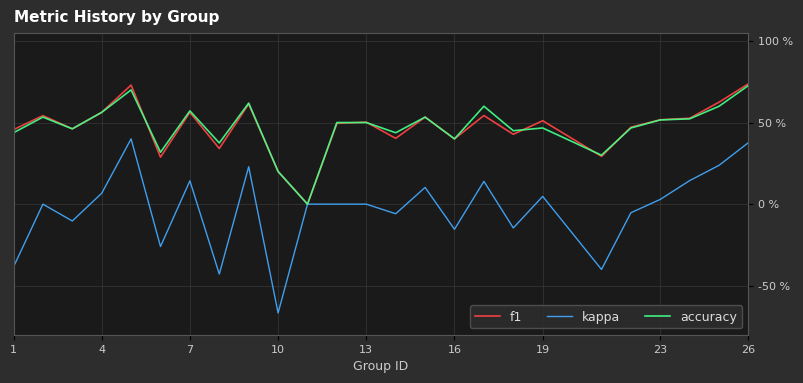

What are all the series names shown in the legend?

f1, kappa, accuracy